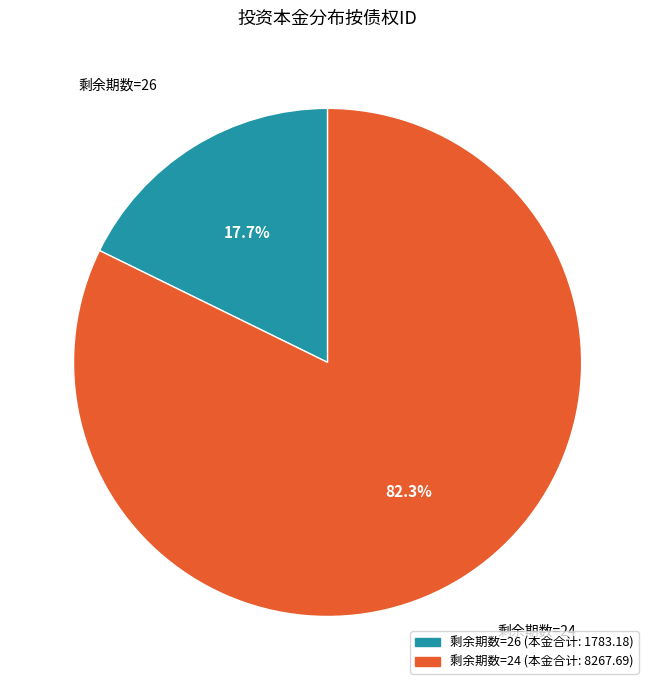

What percentage is NOT represented by 剩余期数=24?

17.7%